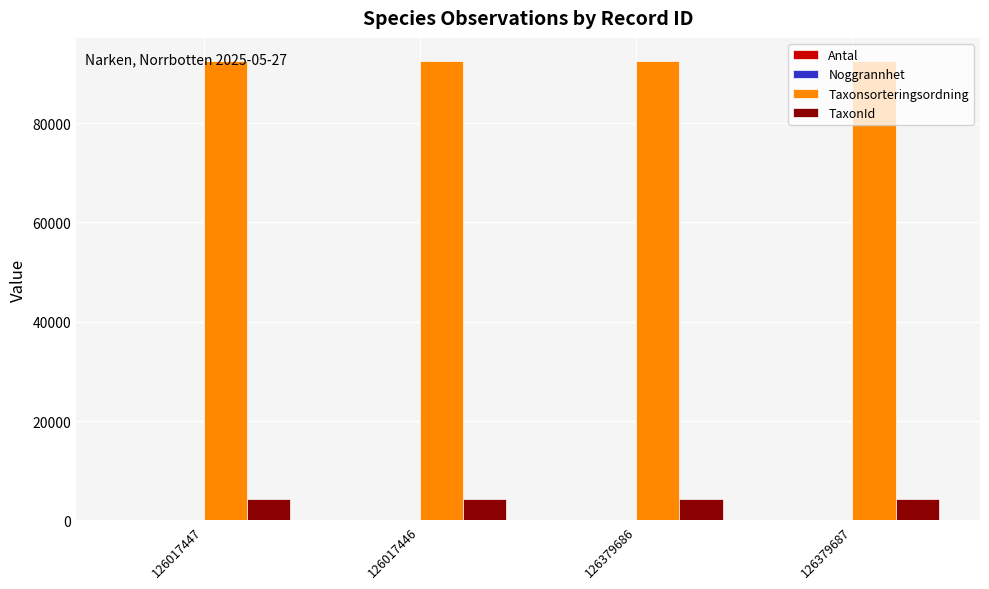

True or false: Taxonsorteringsordning has a value of 122929 at 126017447.

False